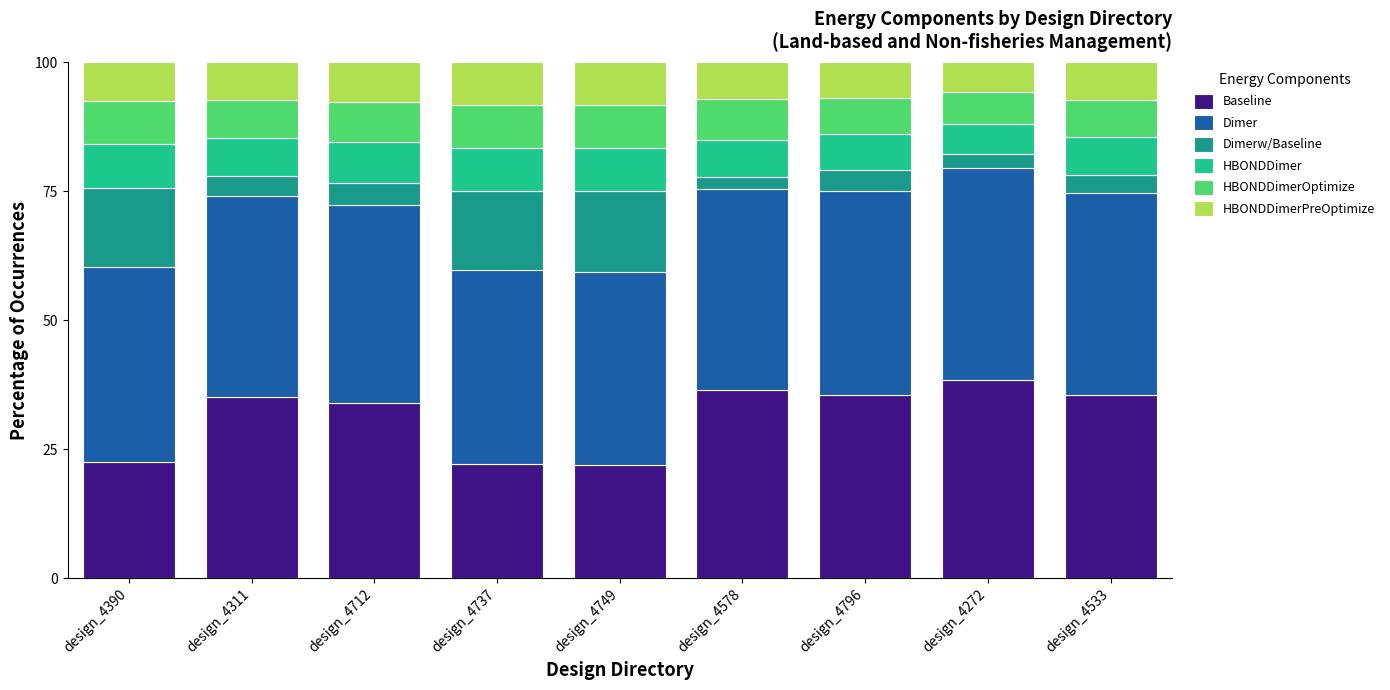

Read the Baseline value at design_4749.

21.9